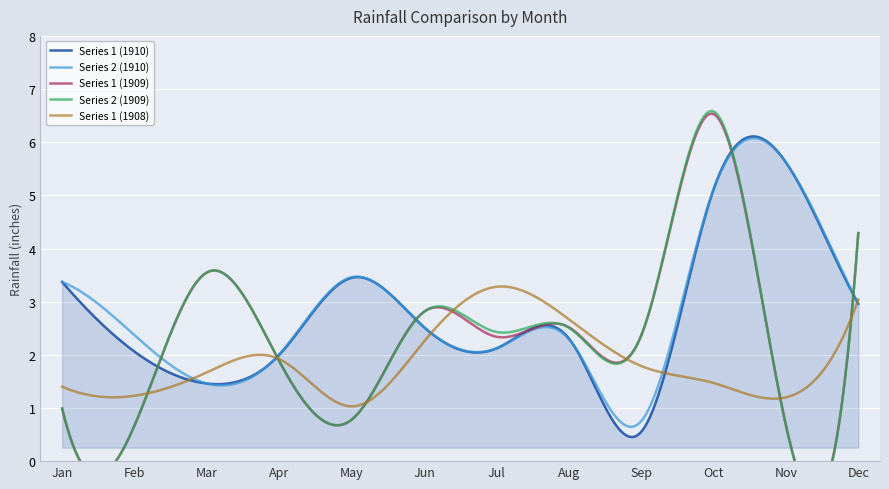

In Series 1 (1908), how many points are lower than both neighbors (excluding endpoints)?

3